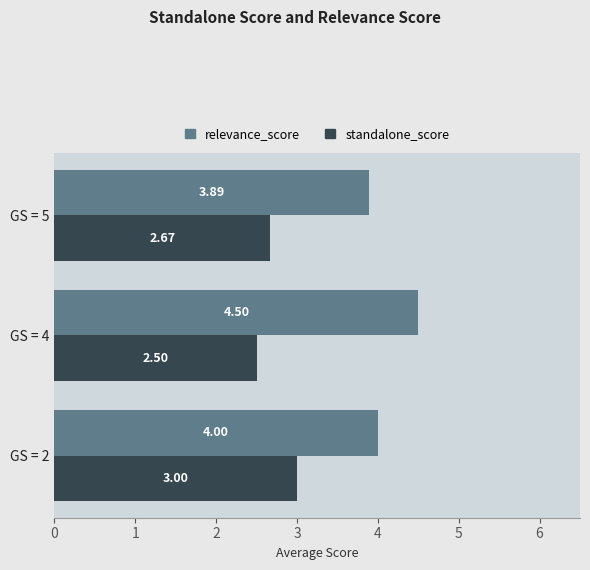

What is the average value of the relevance_score series?

4.1